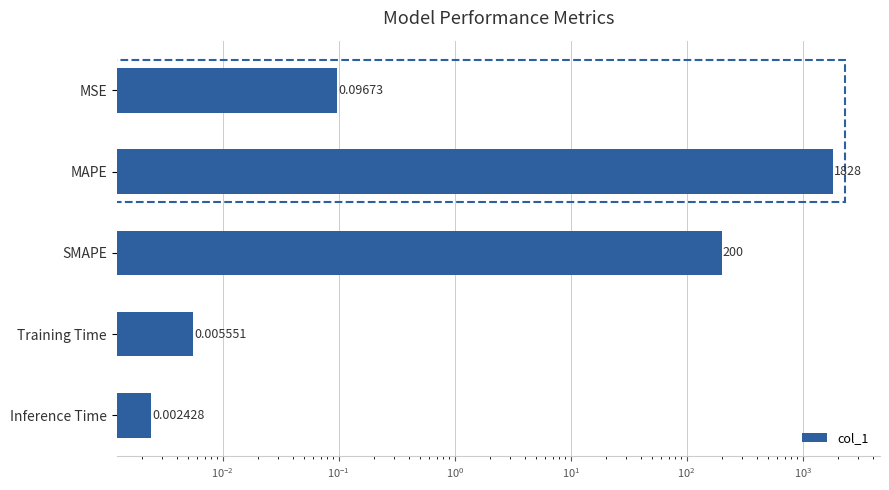

Are the bars grouped side by side (vs. stacked)?

No